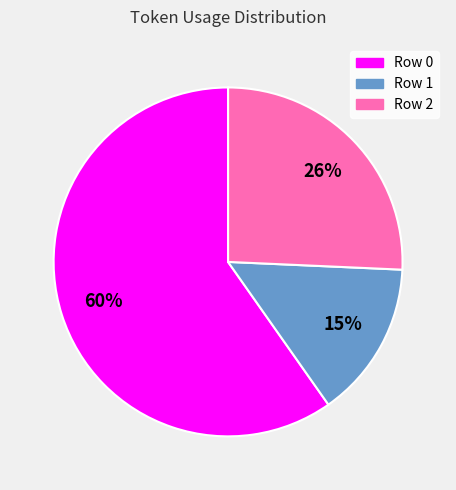

What is the largest slice in the pie chart?

Row 0